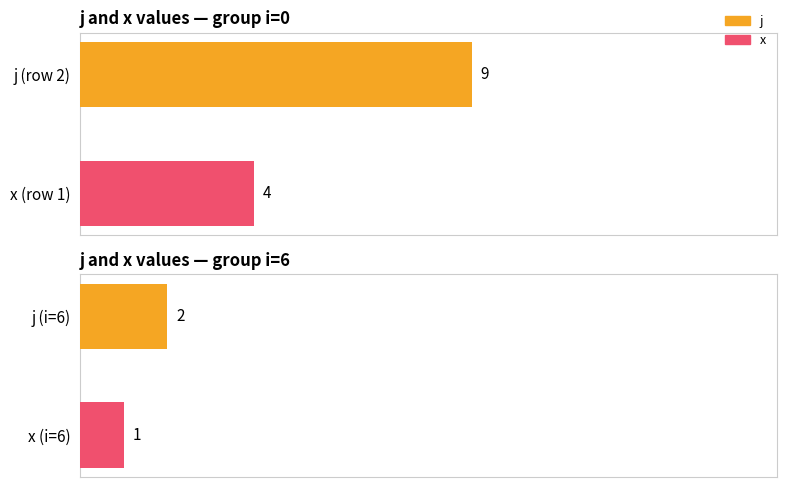

Which series changed the most between 3 and 6?

j